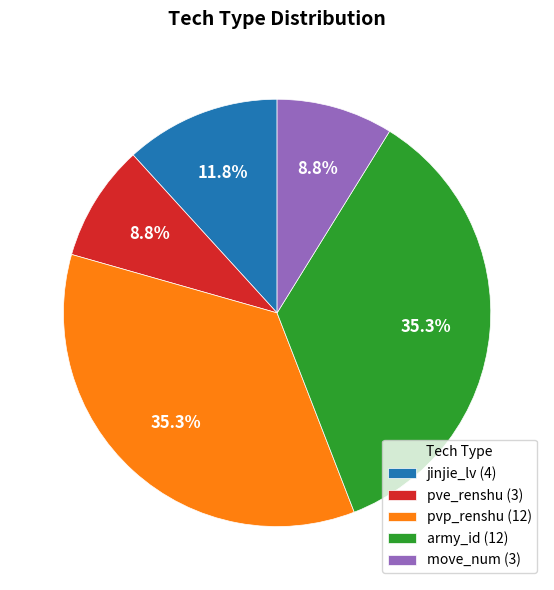

Is there any slice that represents more than half of the pie?

No